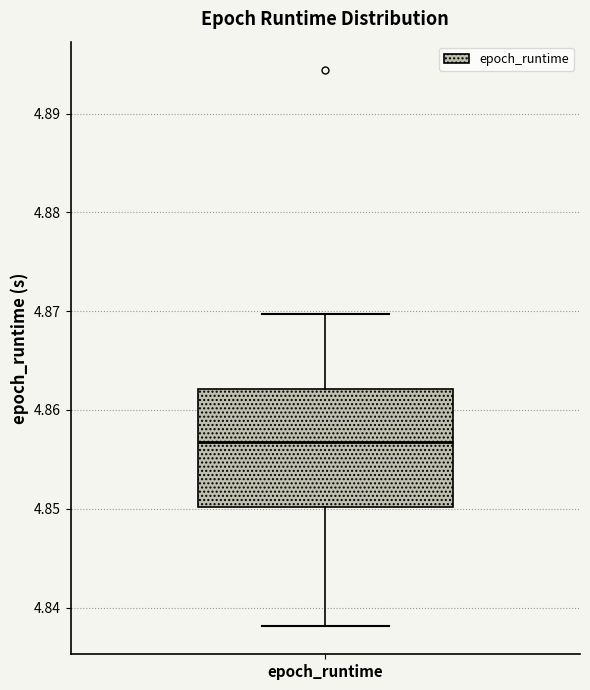

Read this box plot against the y-axis: the position of the median line, the range covered by the box, and the ends of both whiskers. The values are not printed on the chart, so give them approximately, as read against the axis.

median 4.857, box 4.850 to 4.862, whiskers 4.838 to 4.870